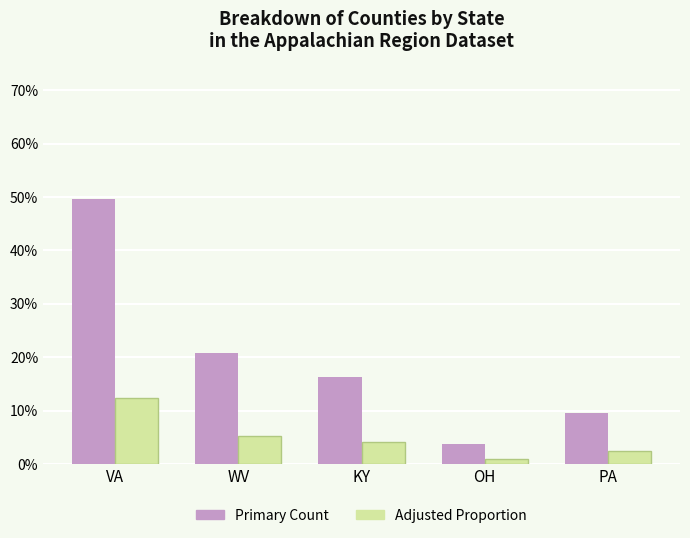

How many series are shown in this chart?

2